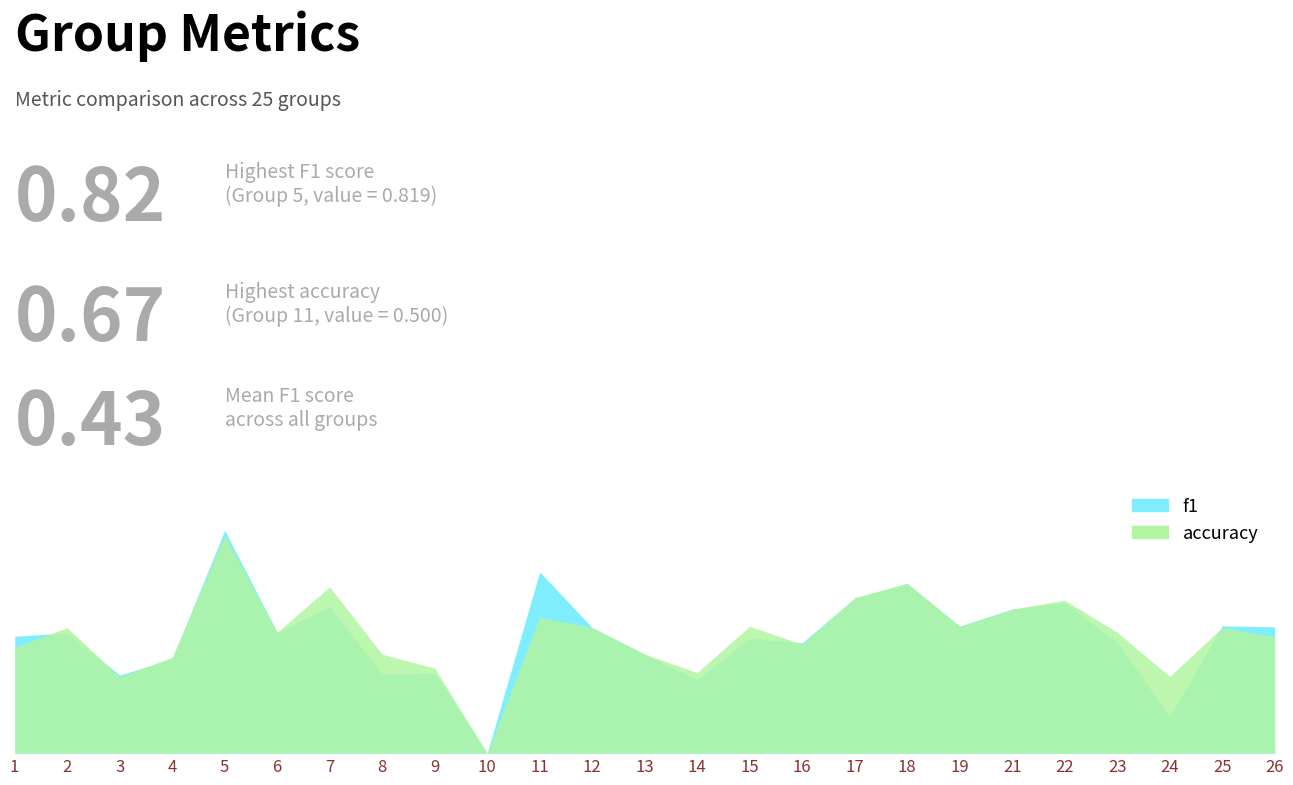

List the series in order of their peak value, highest first.

f1, accuracy